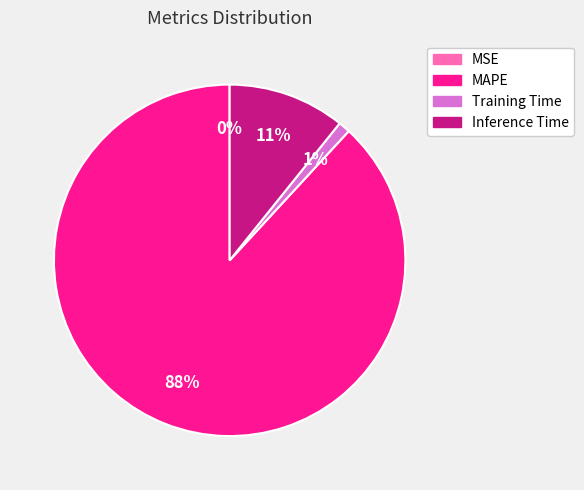

Is MAPE the majority of the pie?

Yes